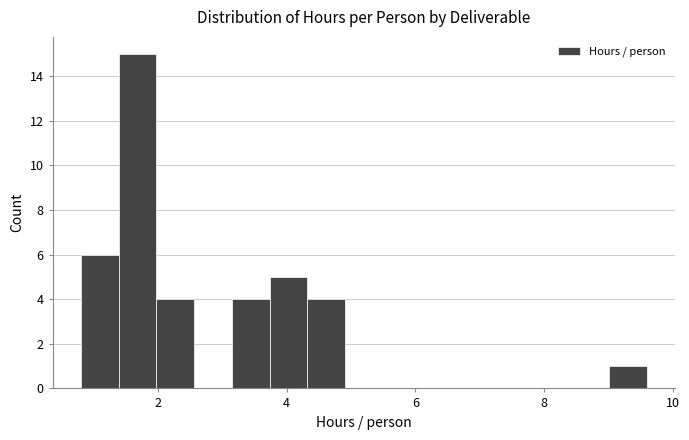

Around what value on the x-axis is the tallest bar? Give the approximate position of its centre, as read against the axis.

1.6